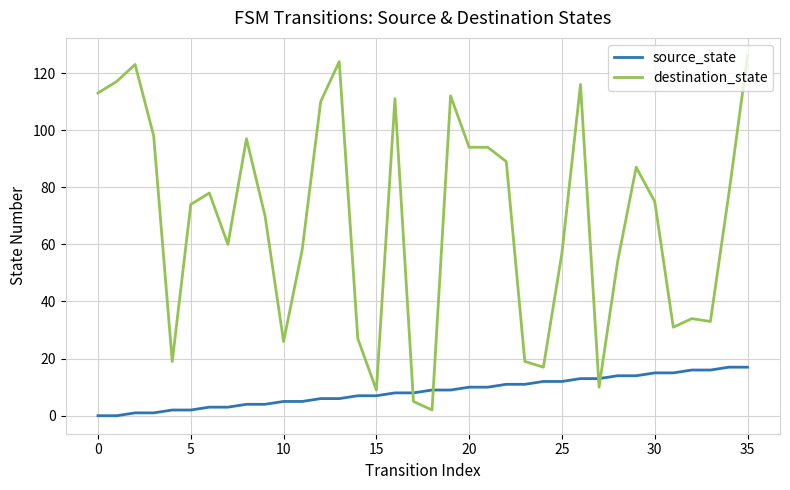

Which series has the widest spread of values?

destination_state